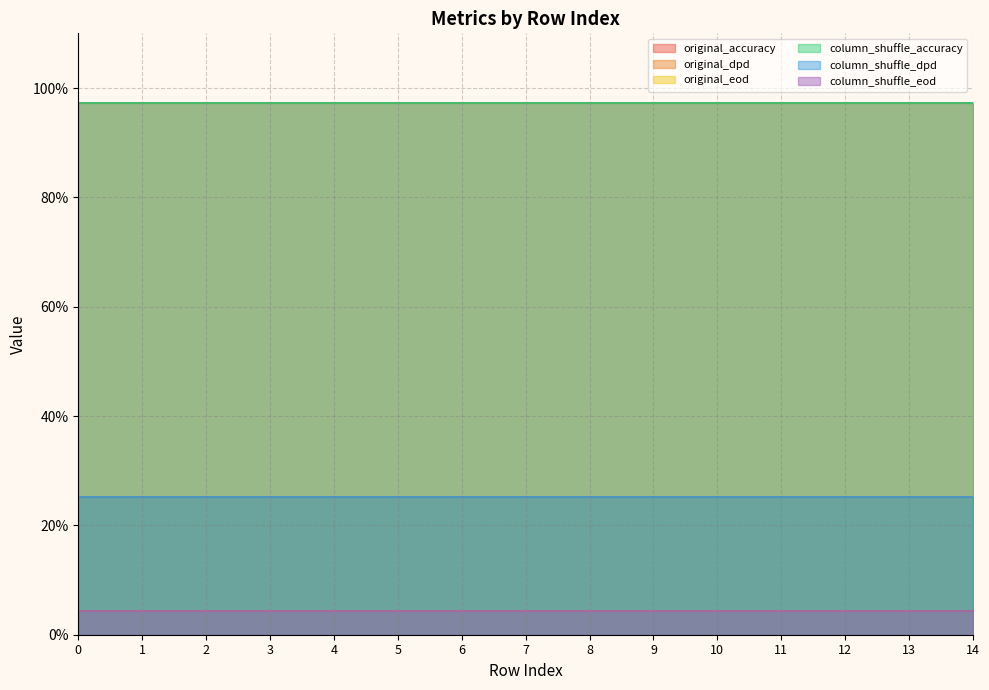

How many distinct data groups are displayed?

6